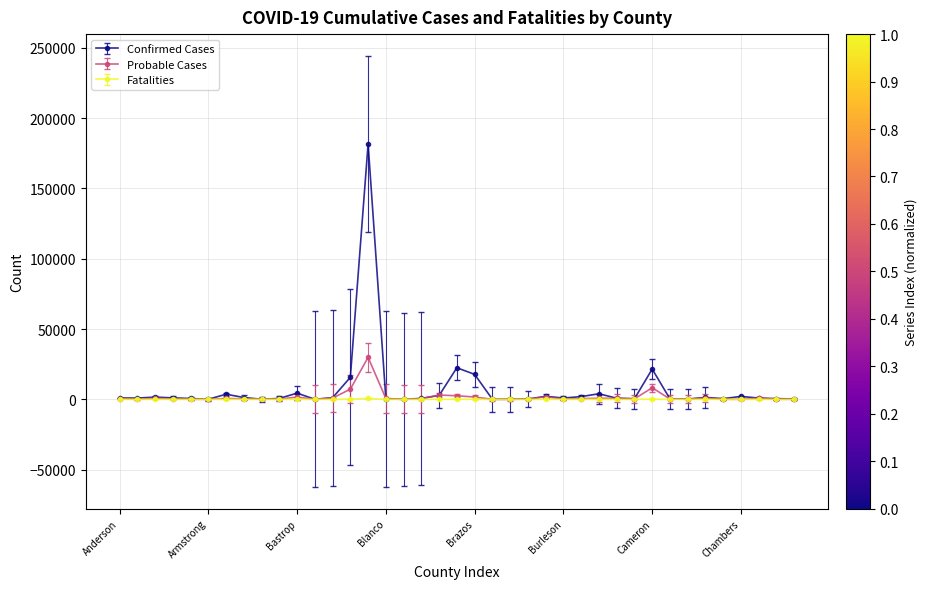

Which series has the largest total across all categories?

Confirmed Cases